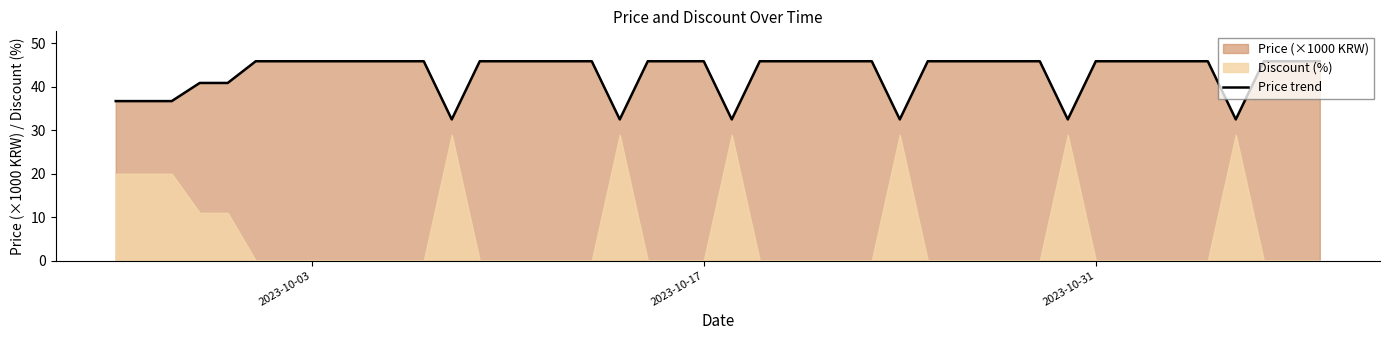

What is the maximum value for Price trend?

45.9